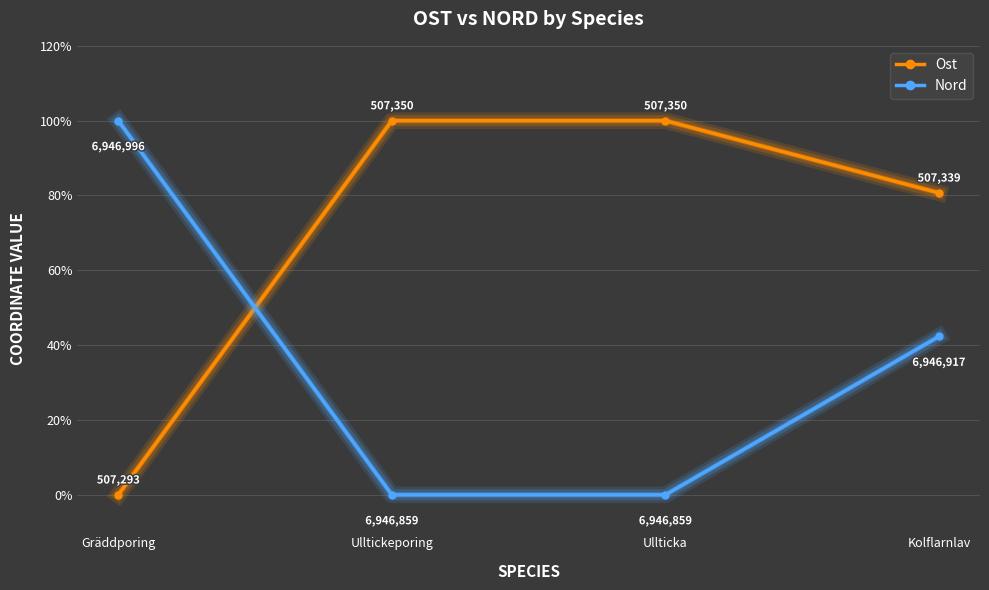

How many lines are shown in the chart?

2